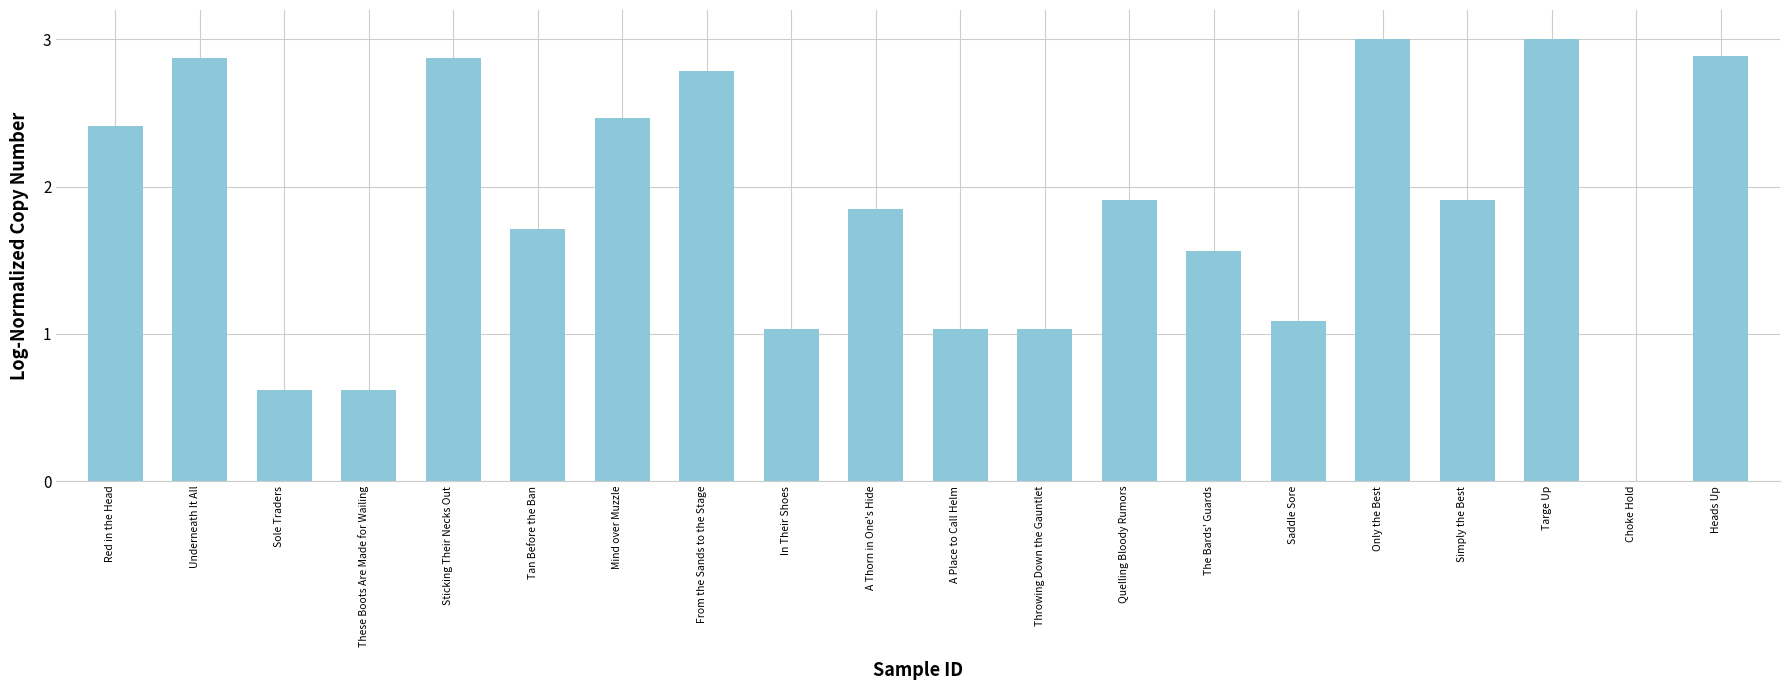

What is the sum of all values?

36.7